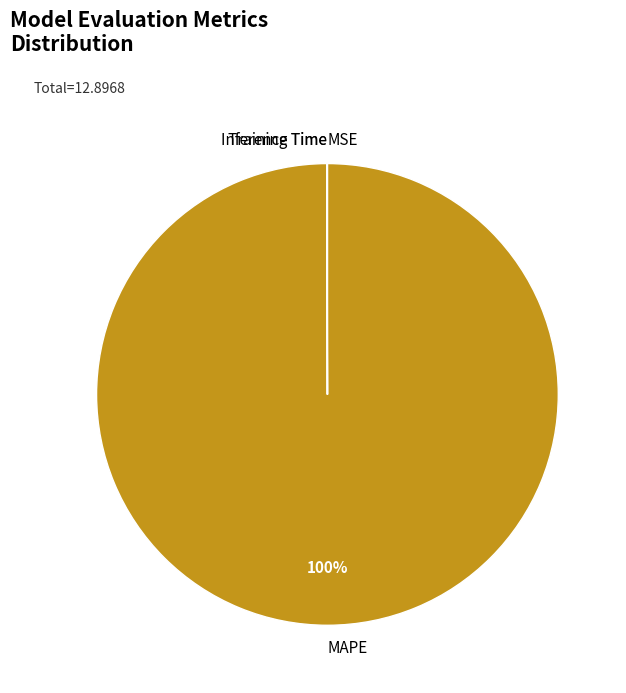

Is it true that MAPE is 100% of the pie?

True